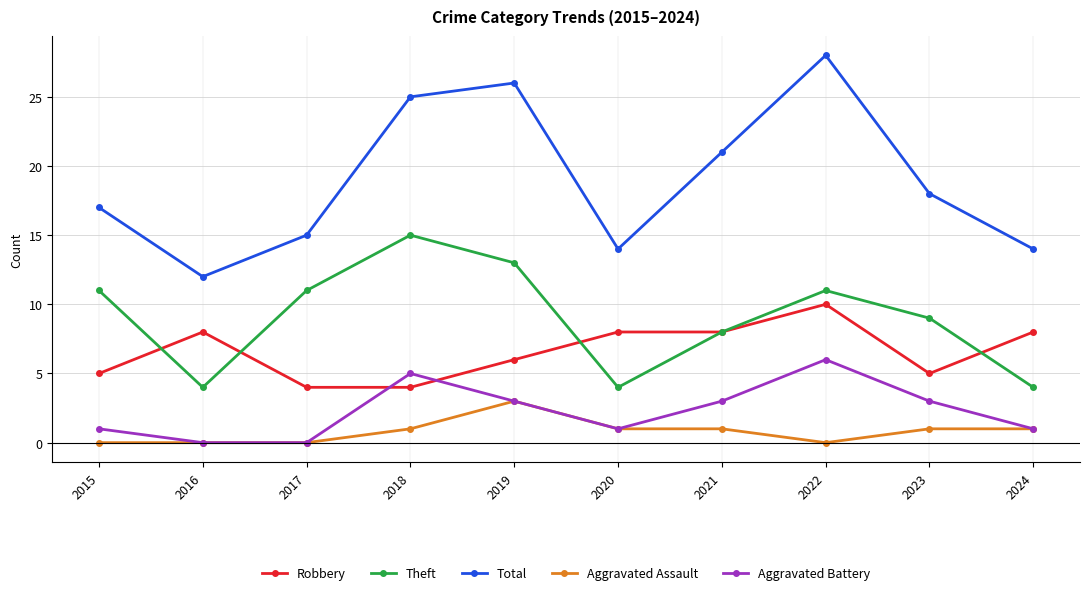

Is the value of Robbery at 2018 greater than the value of Aggravated Assault at 2020?

Yes